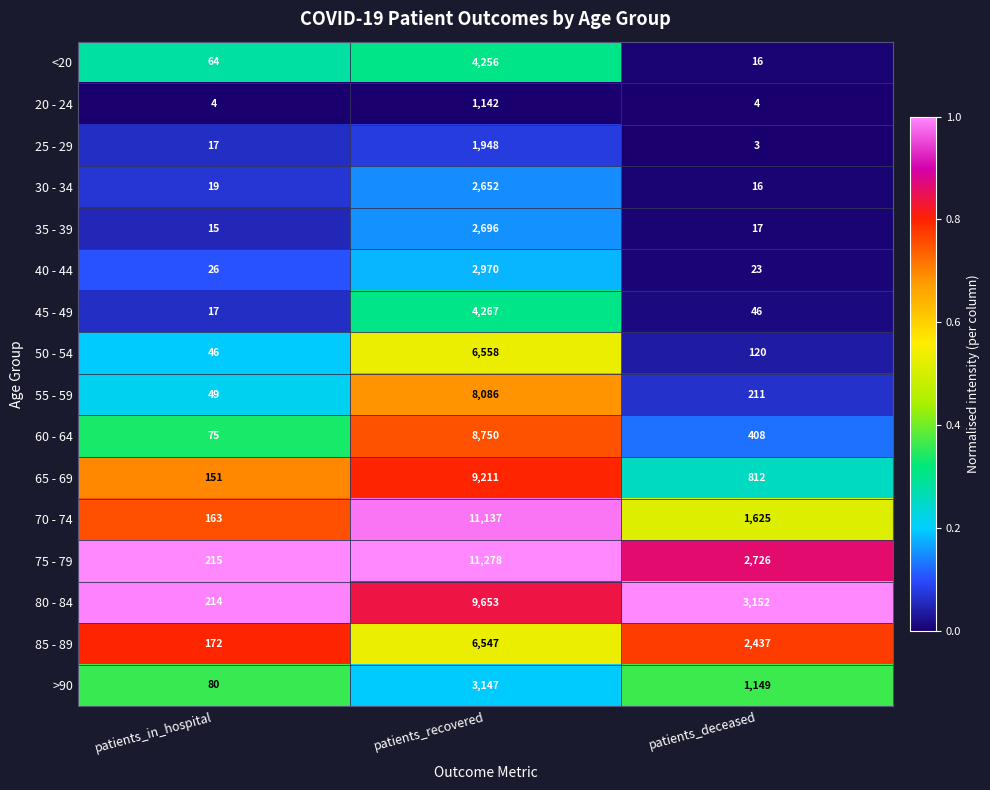

The 45 - 49 series shows 17 at patients_in_hospital. True or false?

True